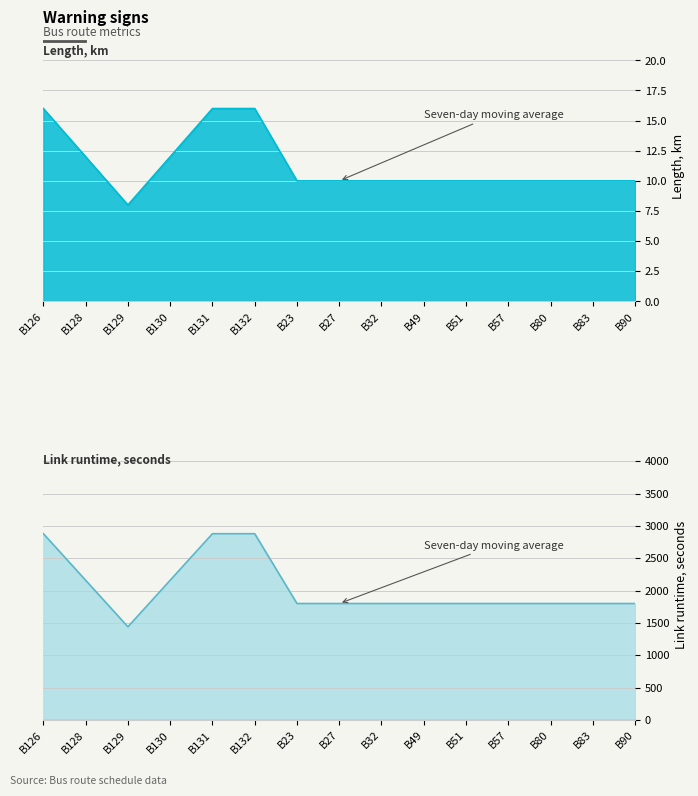

True or false: LINKRUNTIME (s) has more than 2 points higher than both neighbors.

False